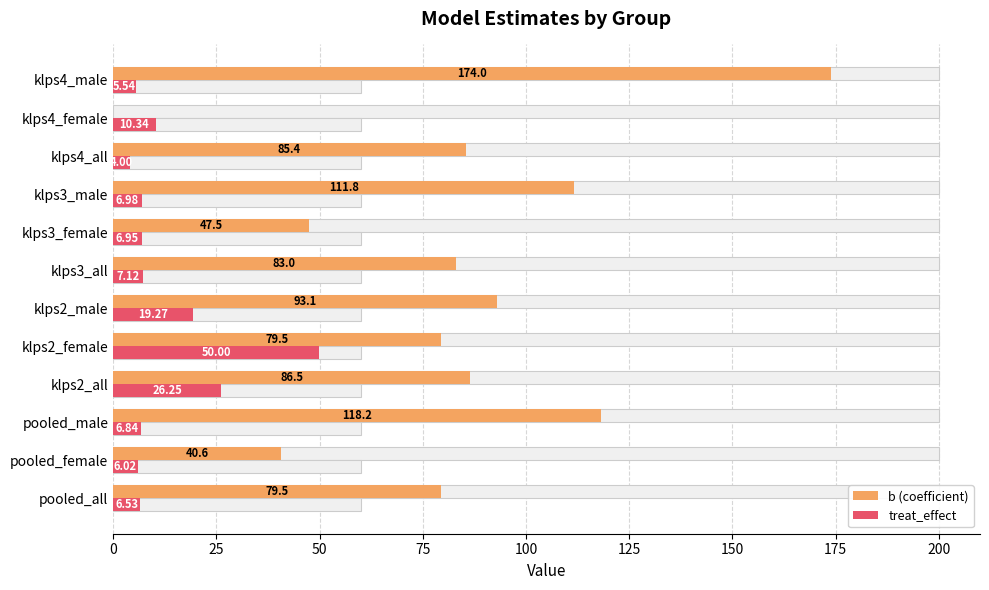

Reading left to right, extract all data points from this chart.

b (coefficient): 79.5	40.6	118.2	86.5	79.5	93.1	83.0	47.5	111.8	85.4	0.0	174.0
treat_effect: 6.5	6.0	6.8	26.3	50.0	19.3	7.1	7.0	7.0	4.0	10.3	5.5